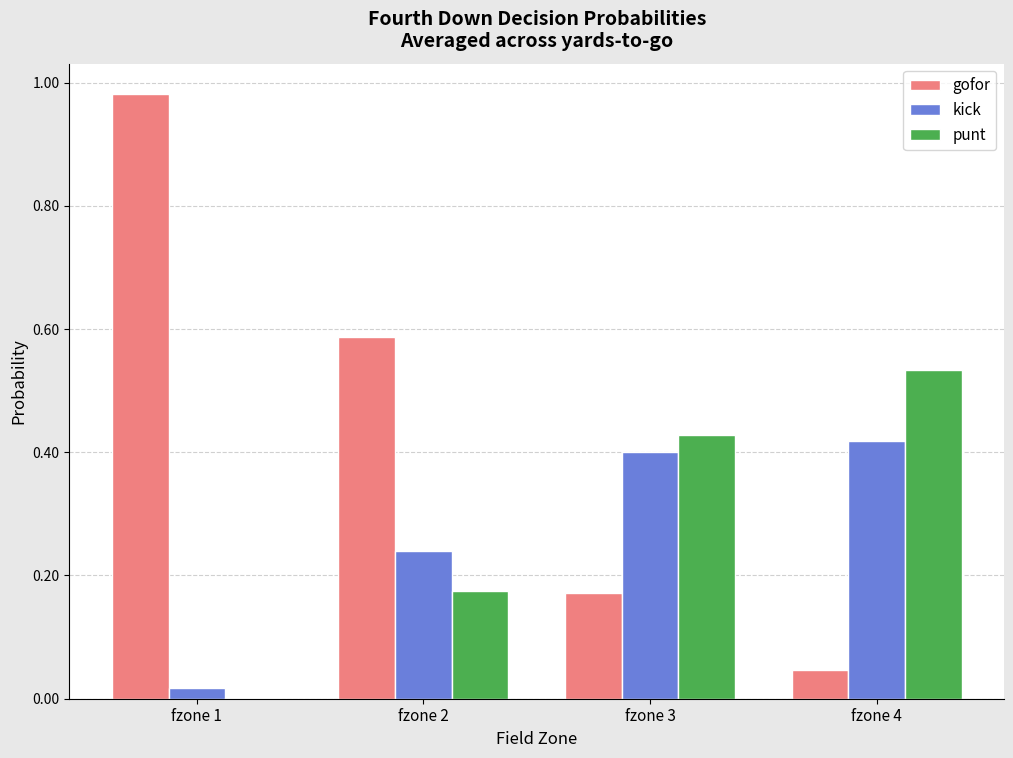

Are the bars grouped side by side (vs. stacked)?

Yes